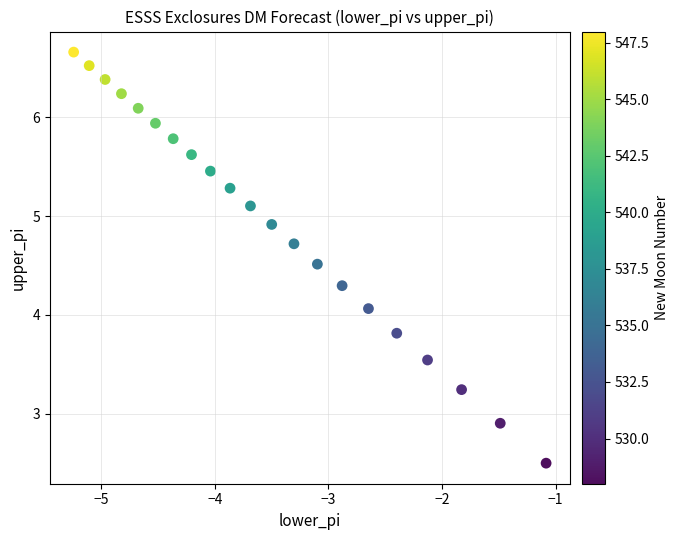

What Y value in the scatter plot is closest to 4?

4.1